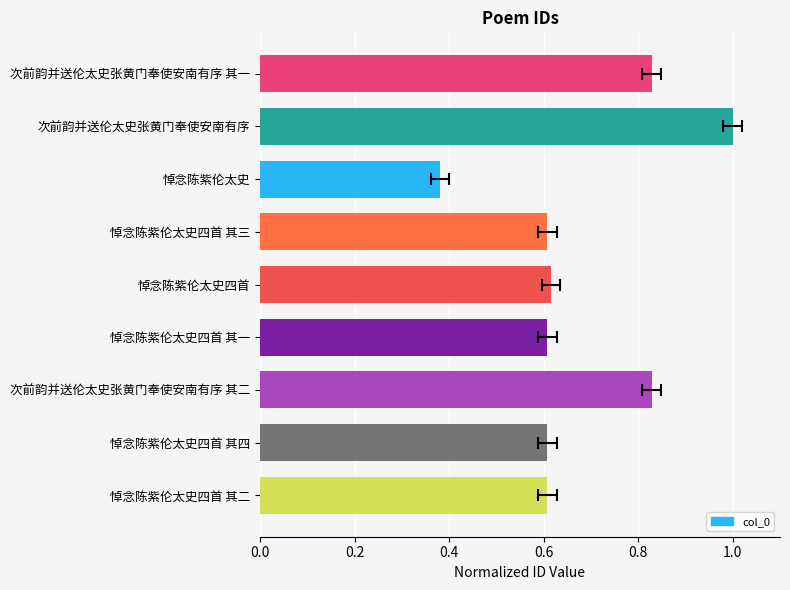

What is the difference between the second highest and second lowest values?

0.2